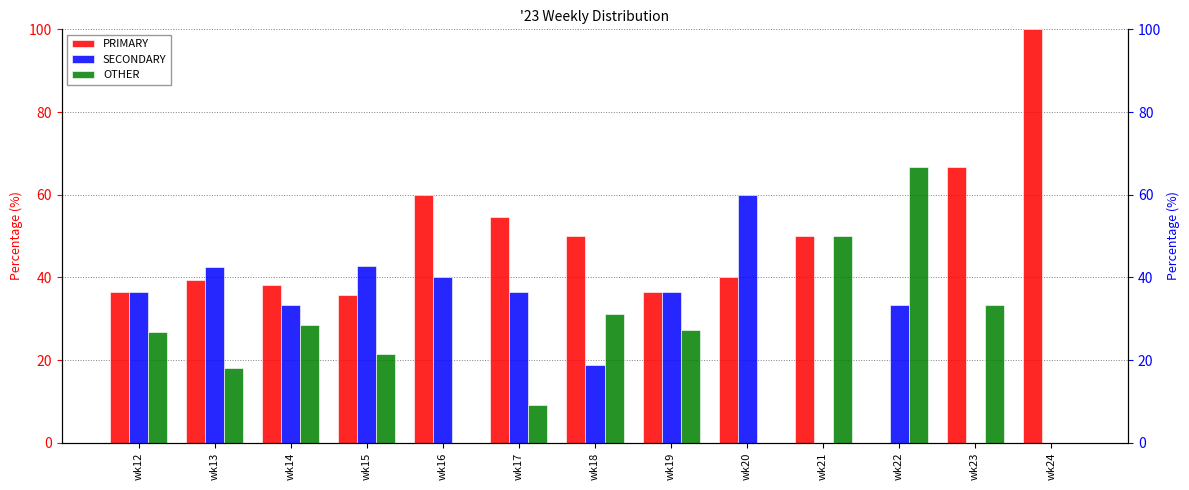

How many data points in OTHER are above 26?

7